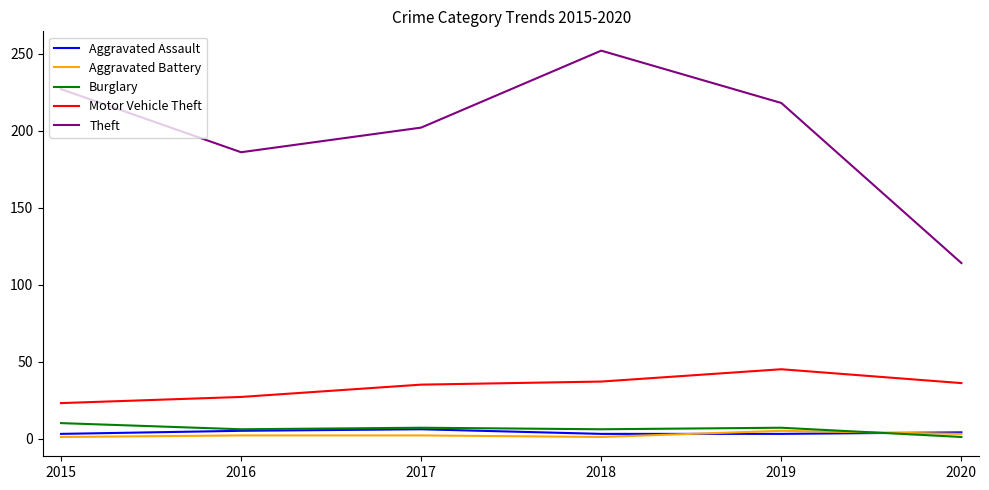

At which category is the sum across all series the highest?

2018